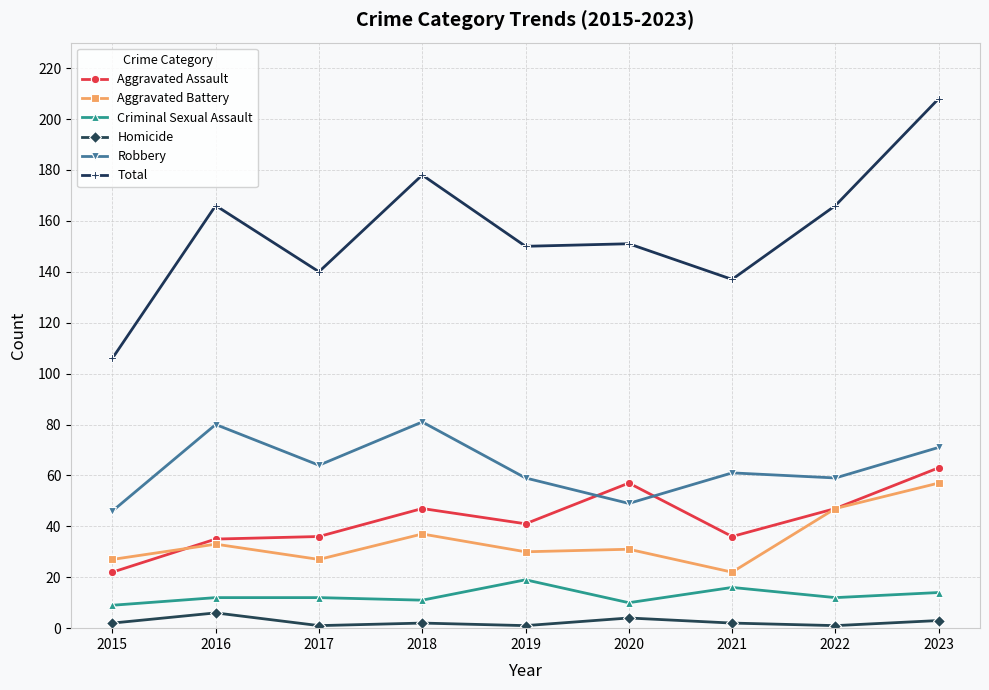

How many data points does each series have?

9